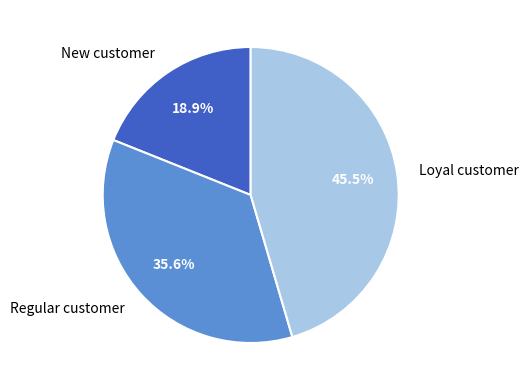

Does any single category account for the majority?

No